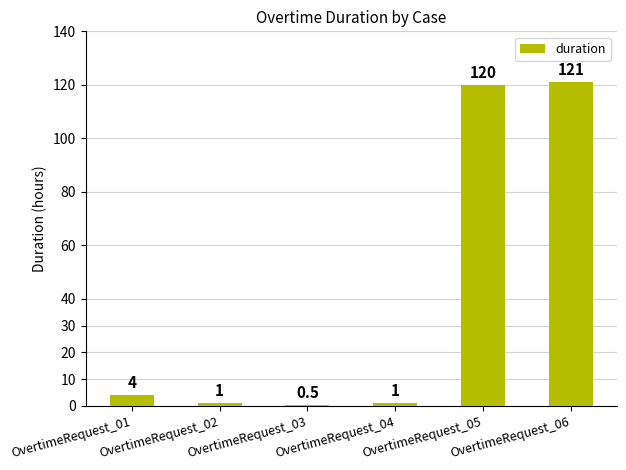

Is it true that the value at OvertimeRequest_02 is 1.0?

True